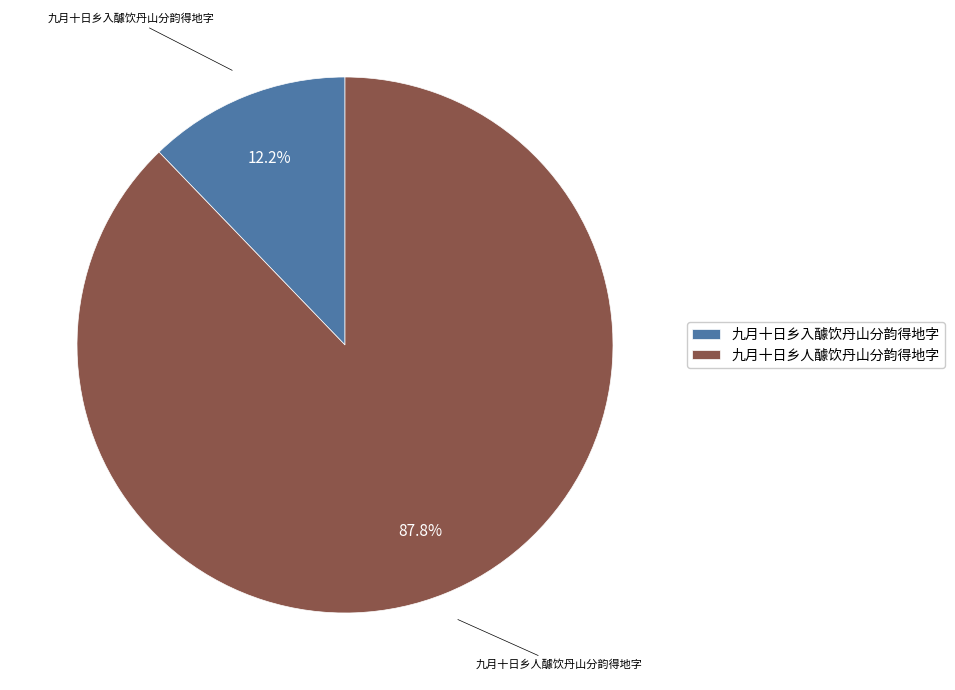

The 九月十日乡入醵饮丹山分韵得地字 slice represents 12% of the pie. True or false?

True